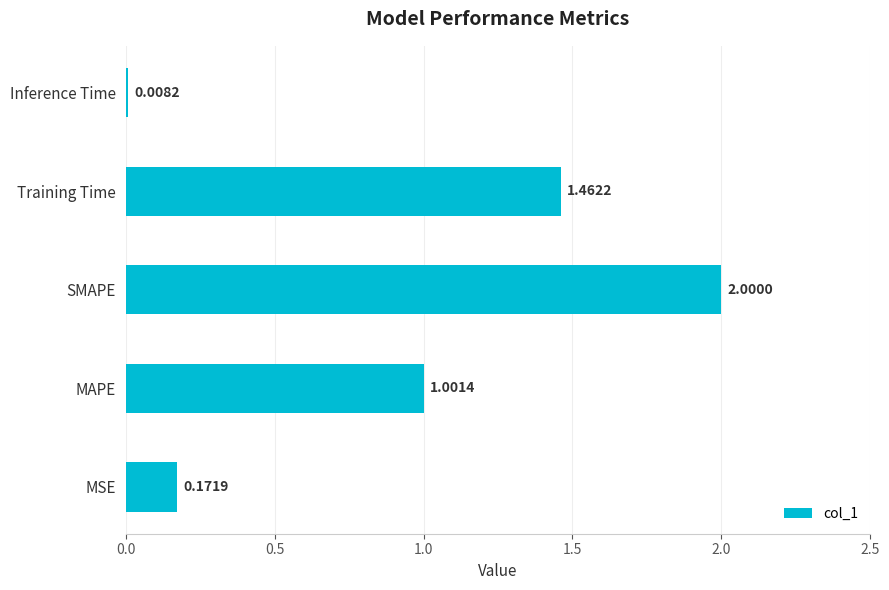

List the labels in order of value, largest first.

SMAPE, Training Time, MAPE, MSE, Inference Time